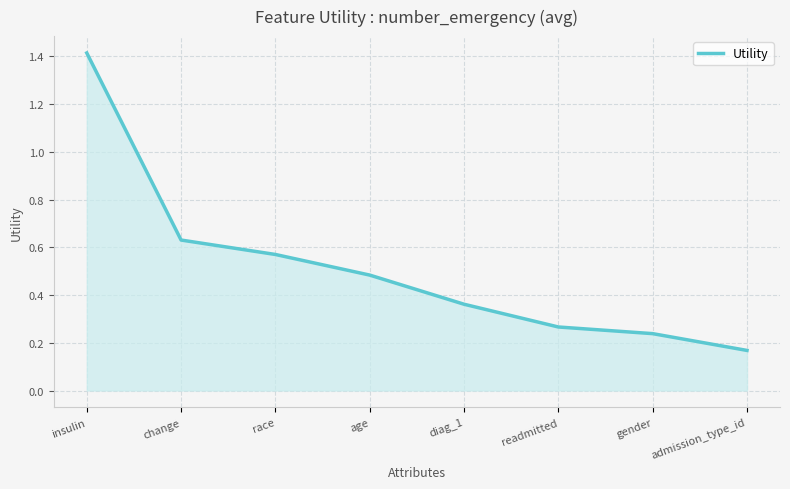

Which has a higher value, gender or diag_1?

diag_1